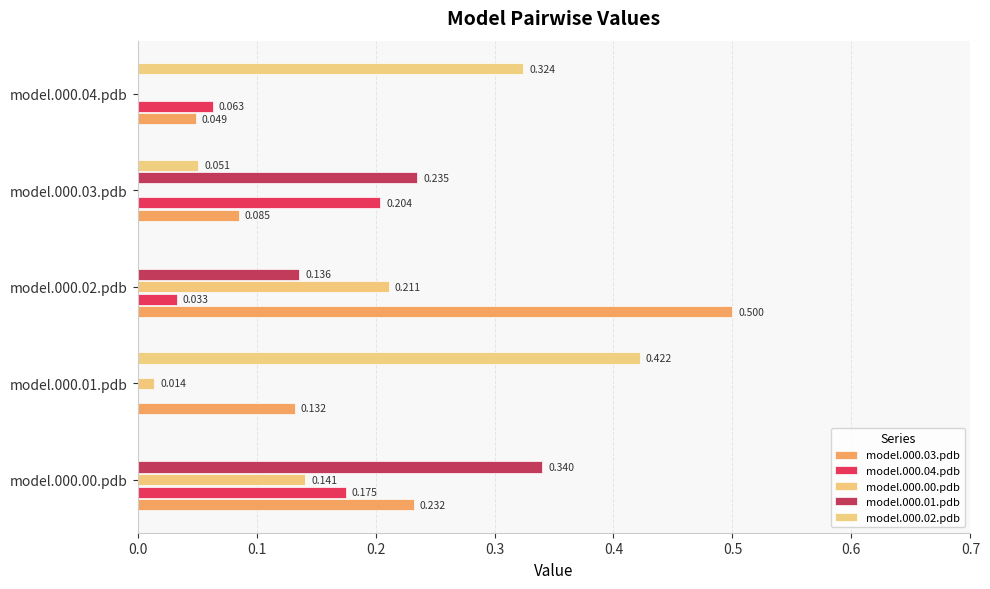

What is the value of the model.000.01.pdb bar at the 4th from the left?

0.2